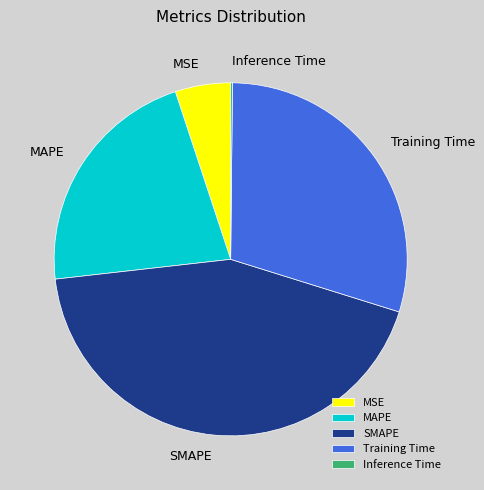

Does Training Time account for over 50% of the chart?

No